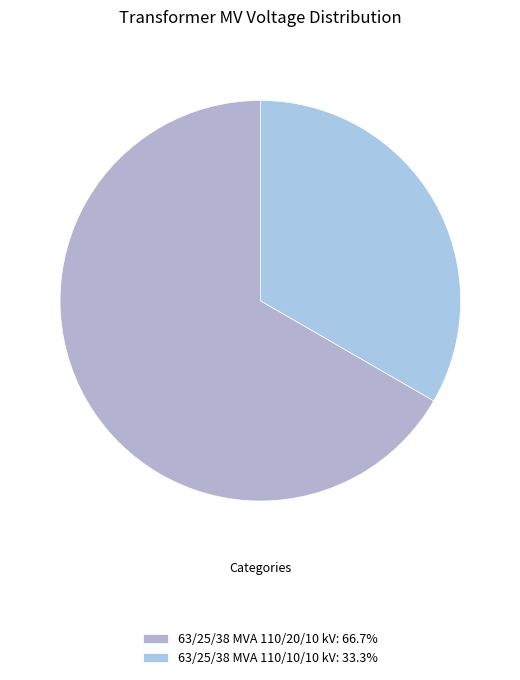

What percentage do 63/25/38 MVA 110/20/10 kV and 63/25/38 MVA 110/10/10 kV together represent?

100.0%